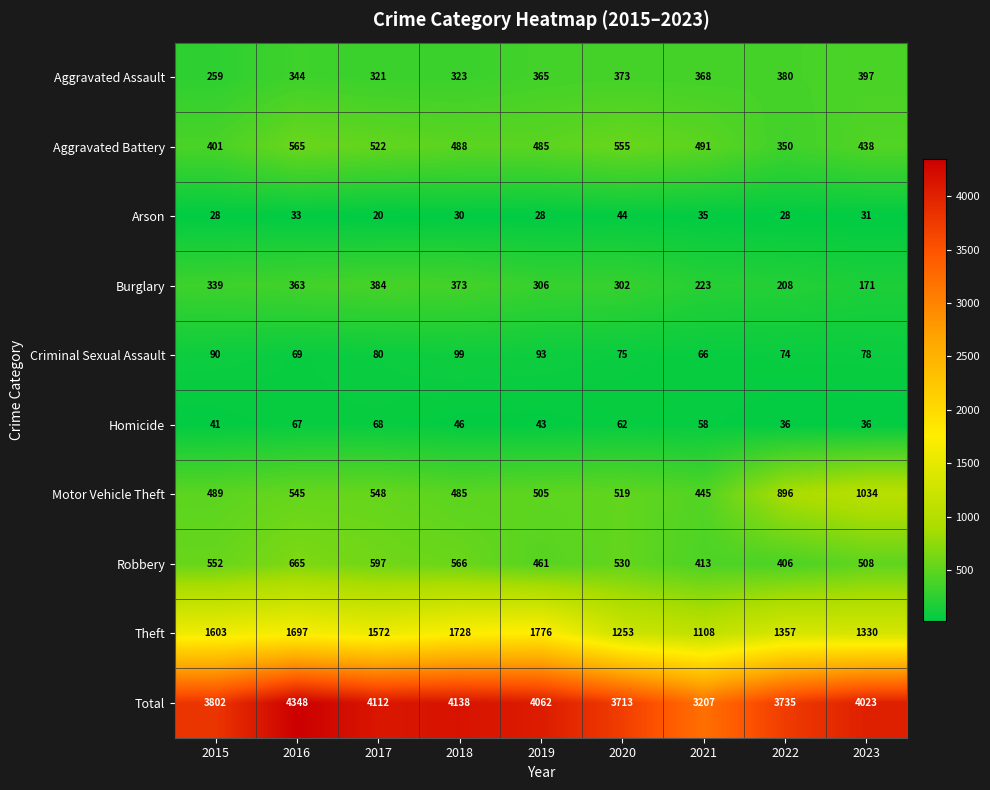

What is the difference between the Motor Vehicle Theft values at 2020 and 2019?

14